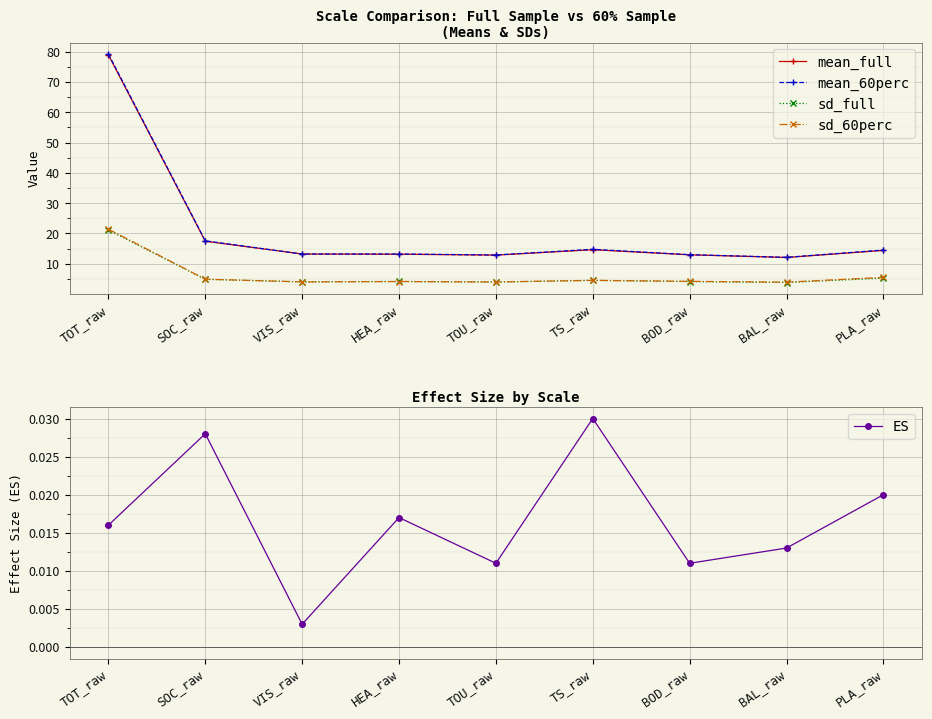

Between BAL_raw and BOD_raw, which is larger?

BOD_raw